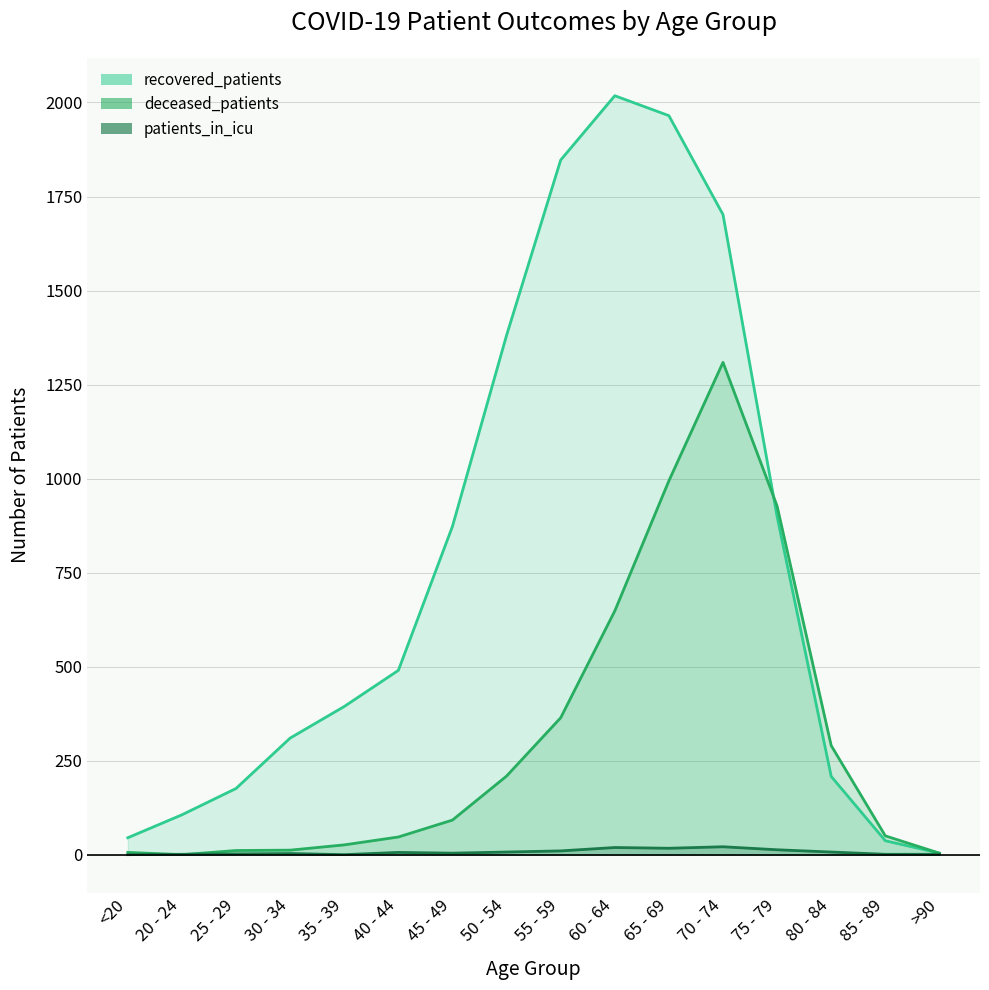

The value of patients_in_icu at 85 - 89 is 1. True or false?

True